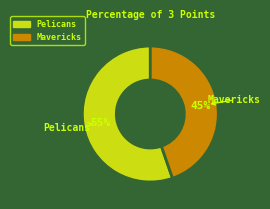

Which slice is the largest?

Pelicans